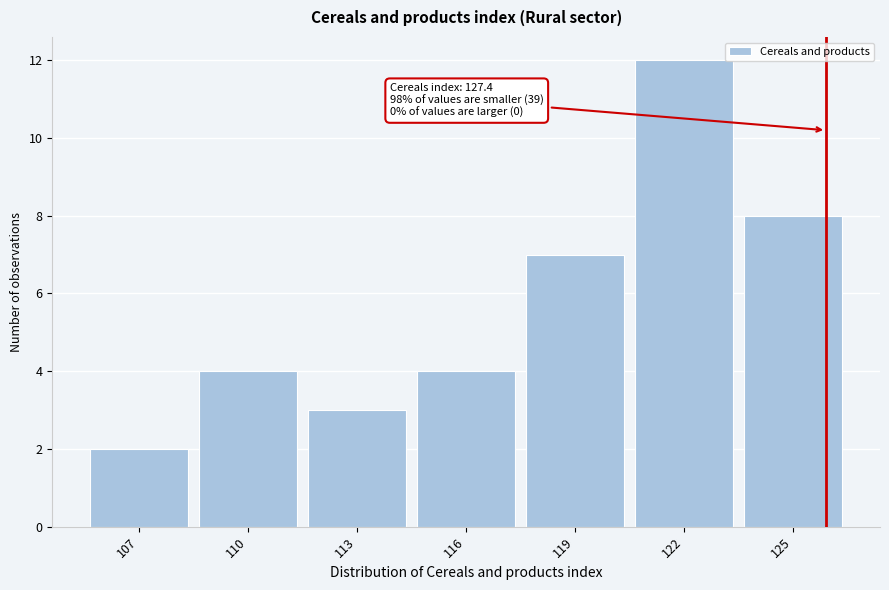

Reading left to right, extract all data points from this chart.

2	4	3	4	7	12	8